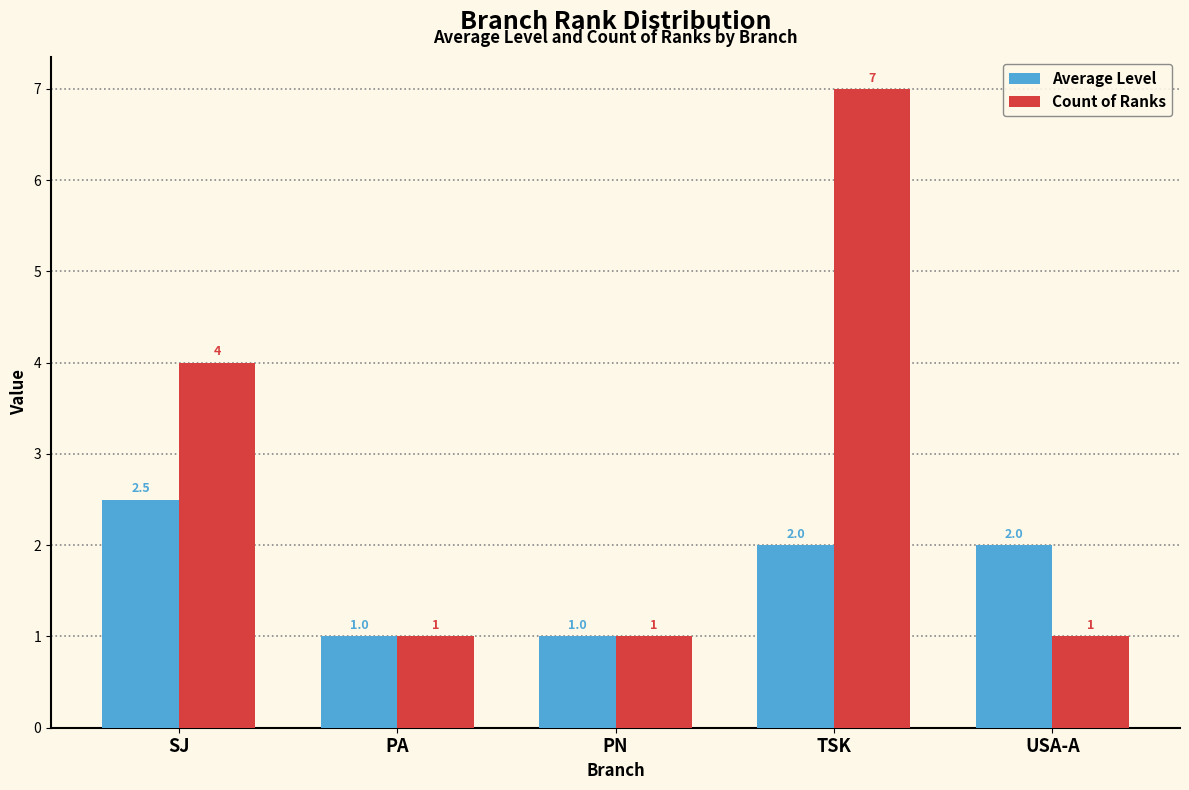

At which category is the sum across all series the highest?

TSK